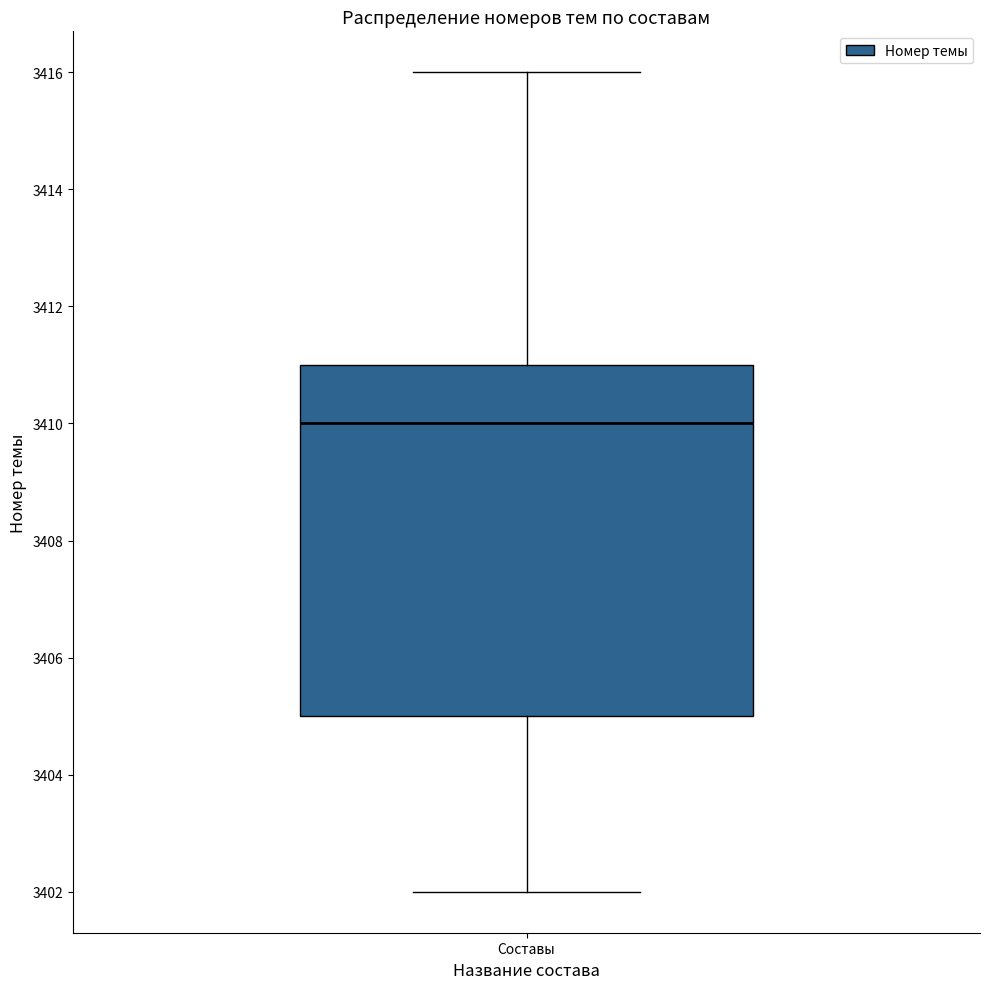

Transcribe this box plot: give where the median line is, the range the box spans, and where the two whiskers end, as read against the y-axis. The values are not printed on the chart, so give them approximately, as read against the axis.

median 3410, box 3405 to 3411, whiskers 3402 to 3416